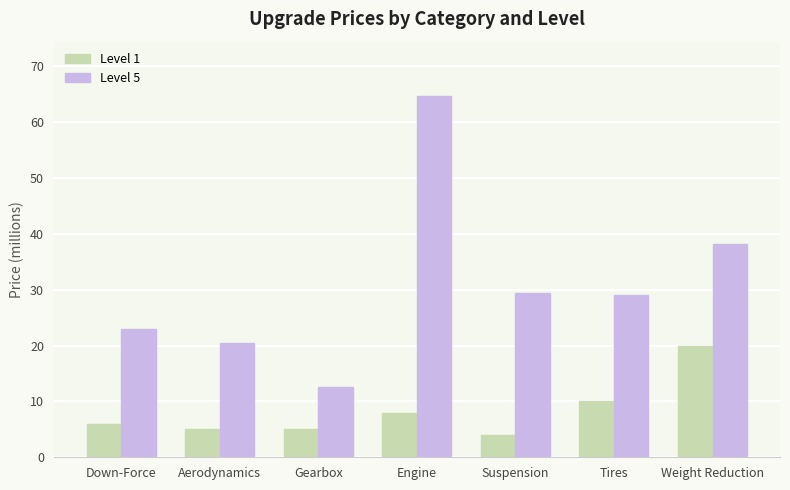

What is the label of the 2nd bar from the right?

Tires